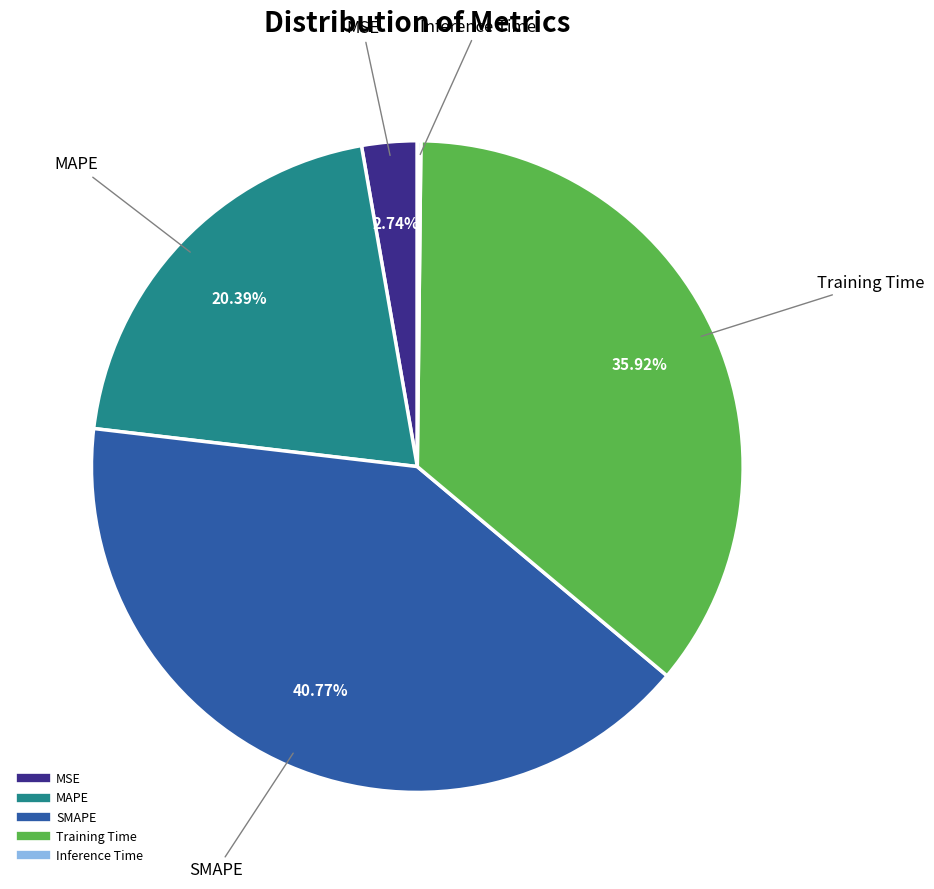

Which has a higher value, MSE or Training Time?

Training Time